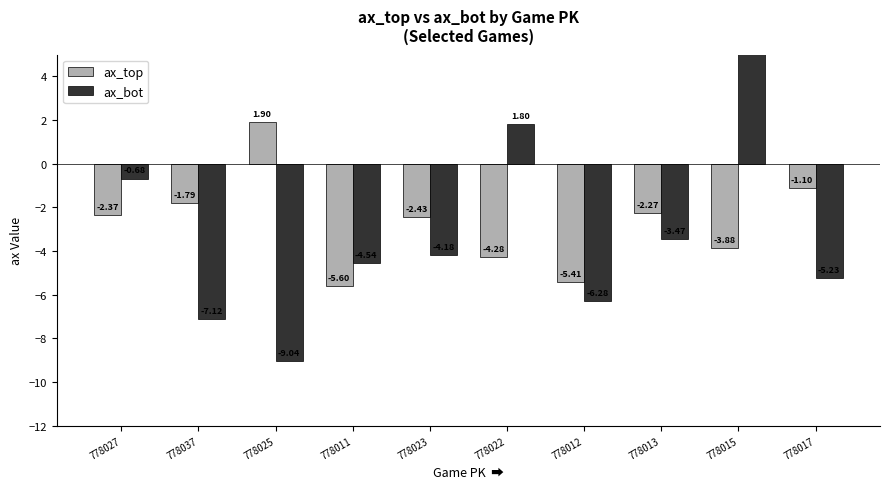

Between 778037 and 778022, which series saw the biggest shift?

ax_bot